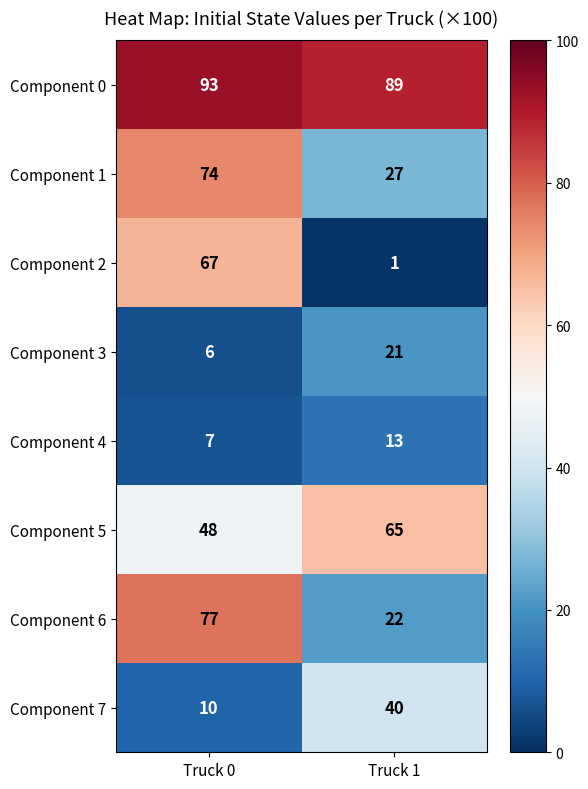

Between Truck 0 and Truck 1, which series saw the biggest shift?

Component 2